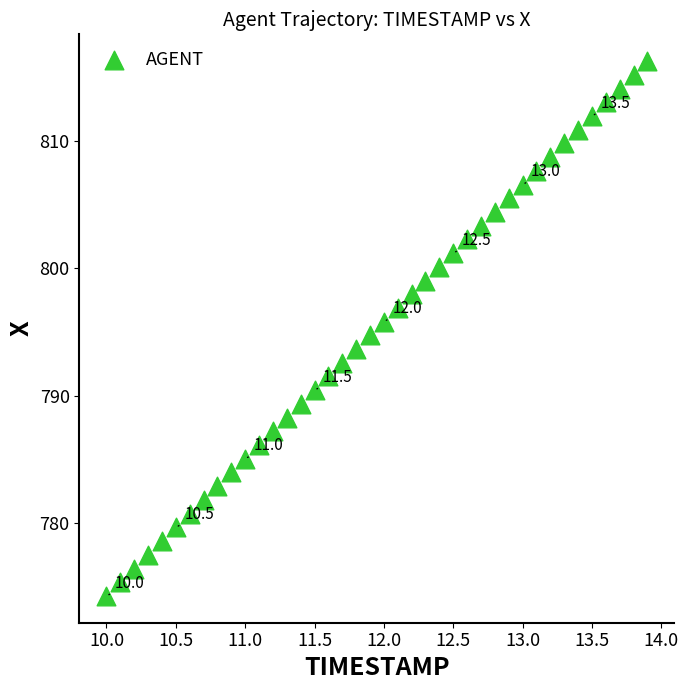

What is the range of X values (max minus min)?

3.9